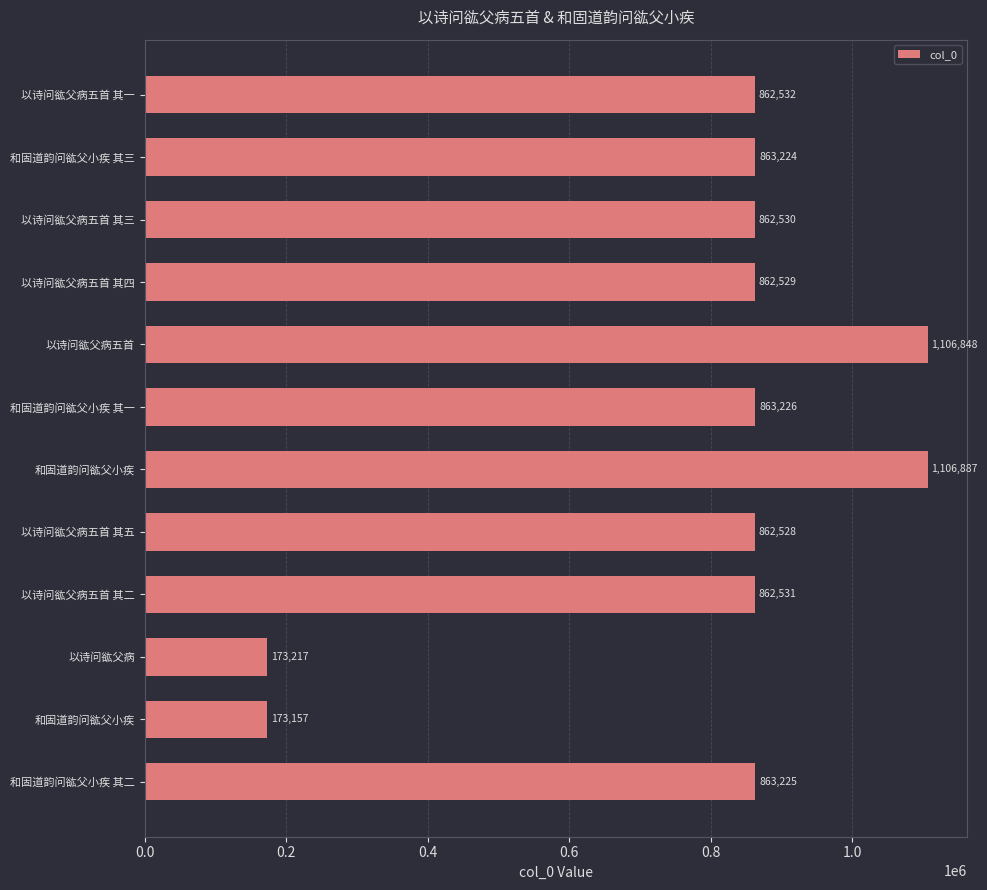

What is the maximum value shown in the chart?

1106887